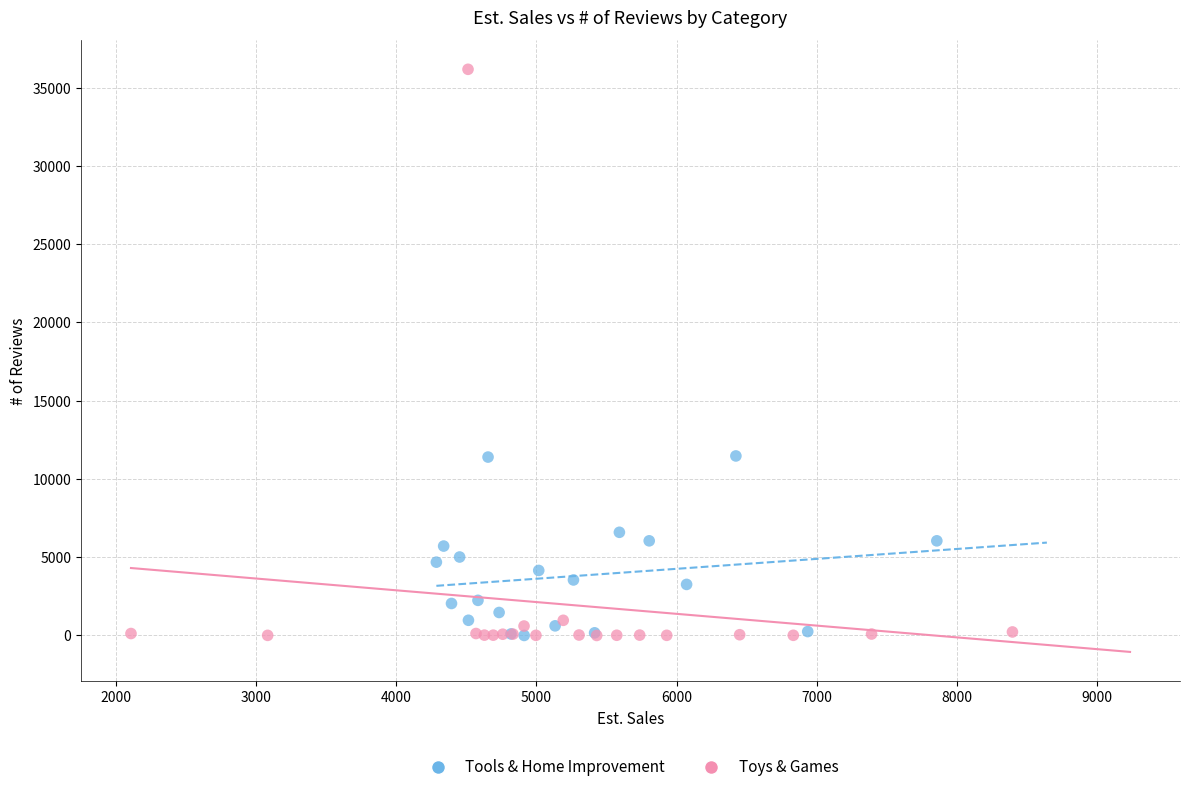

Which series reaches the maximum Y coordinate?

Toys & Games